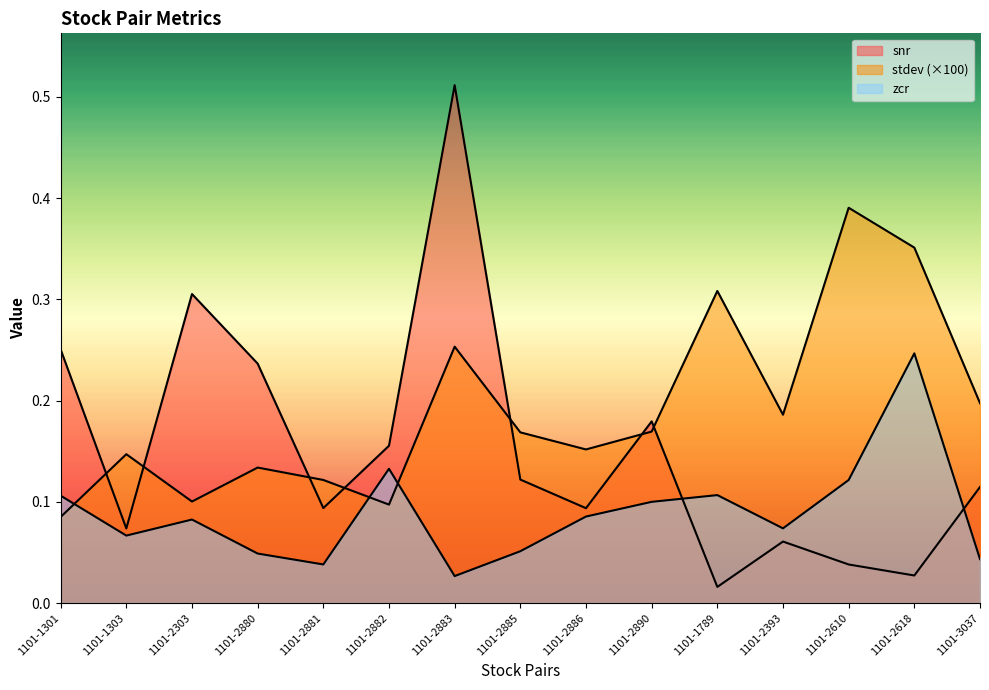

The value of stdev at 1101-2883 is 0.1. True or false?

False